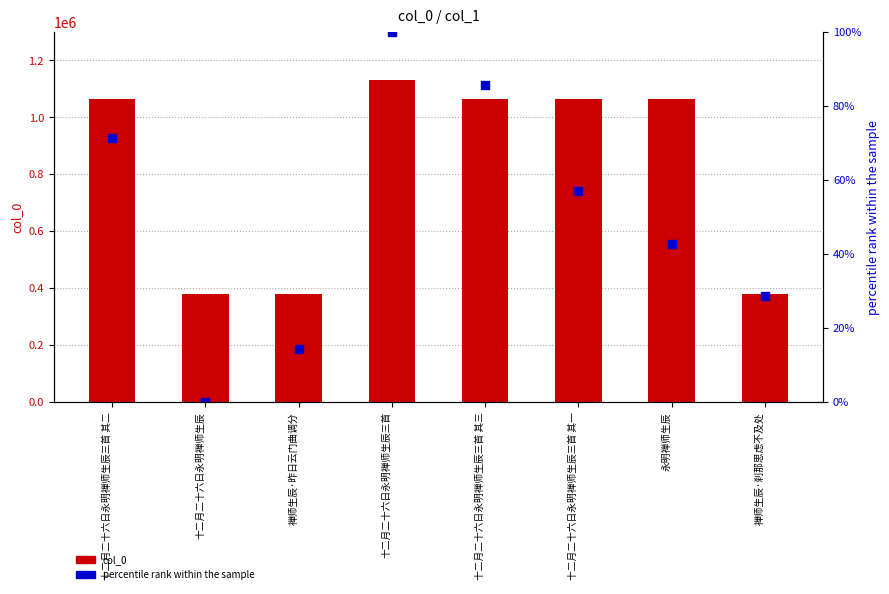

What are all the series names shown in the legend?

col_0, percentile rank